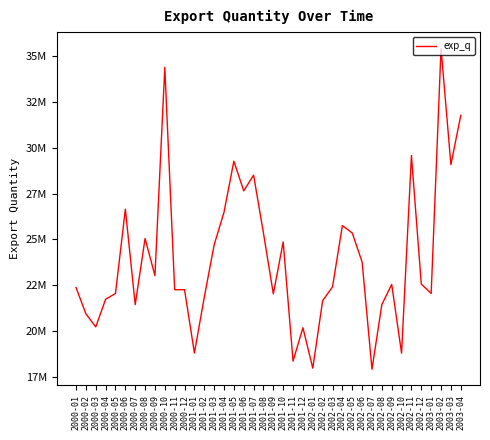

What is the change in value from 2000-03 to 2000-07?

+1212660